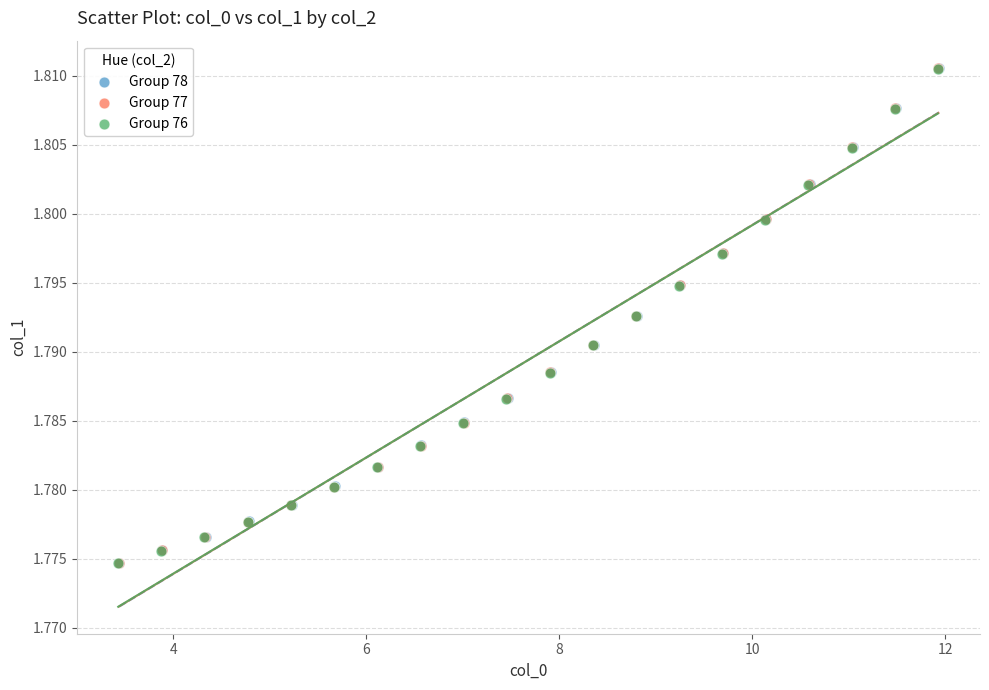

Which series has the largest Y range (max minus min)?

Group 78